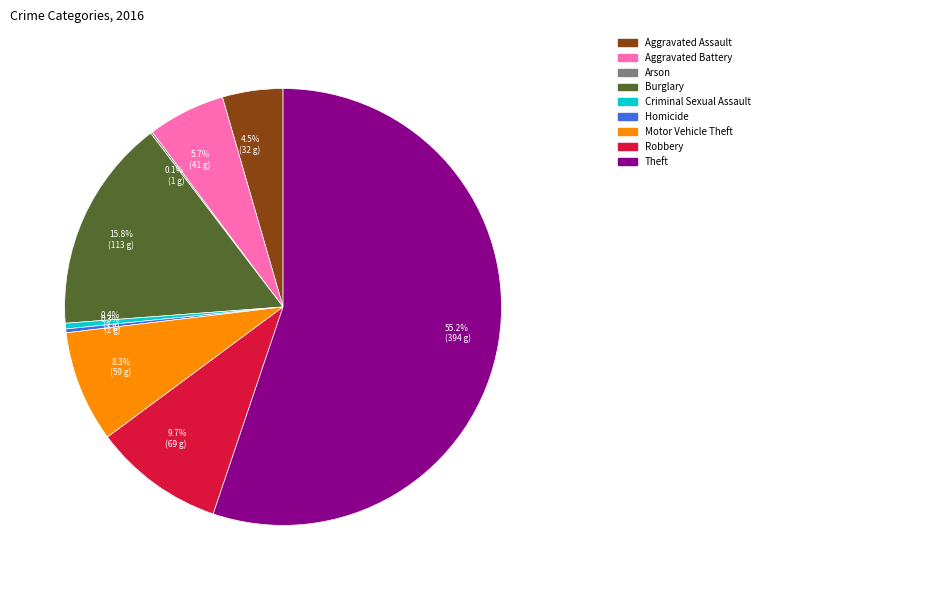

Does any single category account for the majority?

Yes